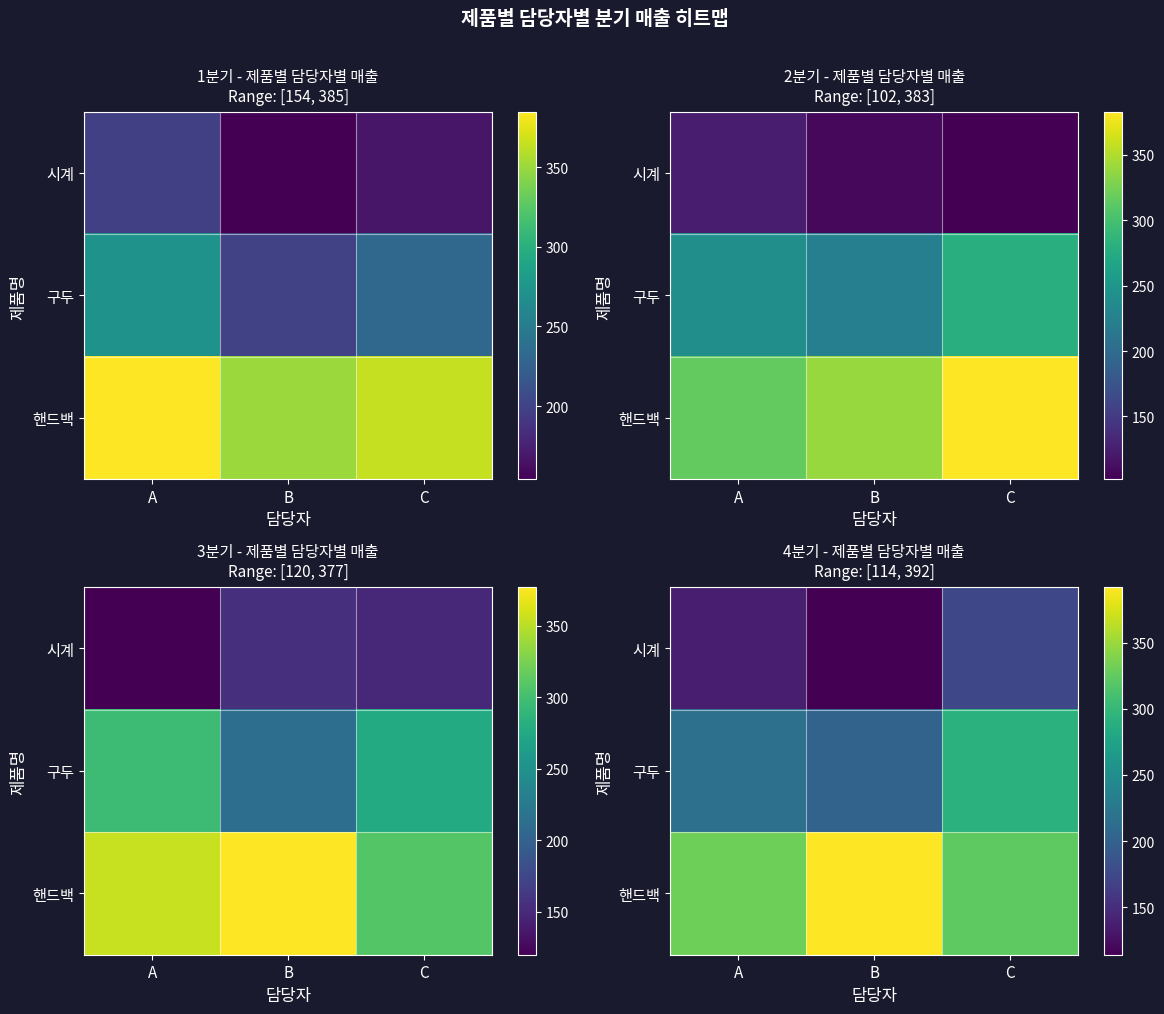

Between C and A, which is larger?

C